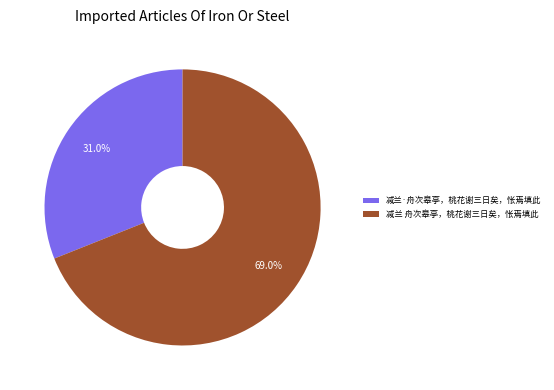

Is it true that 减兰 舟次皋亭，桃花谢三日矣，怅焉填此 is 60% of the pie?

False